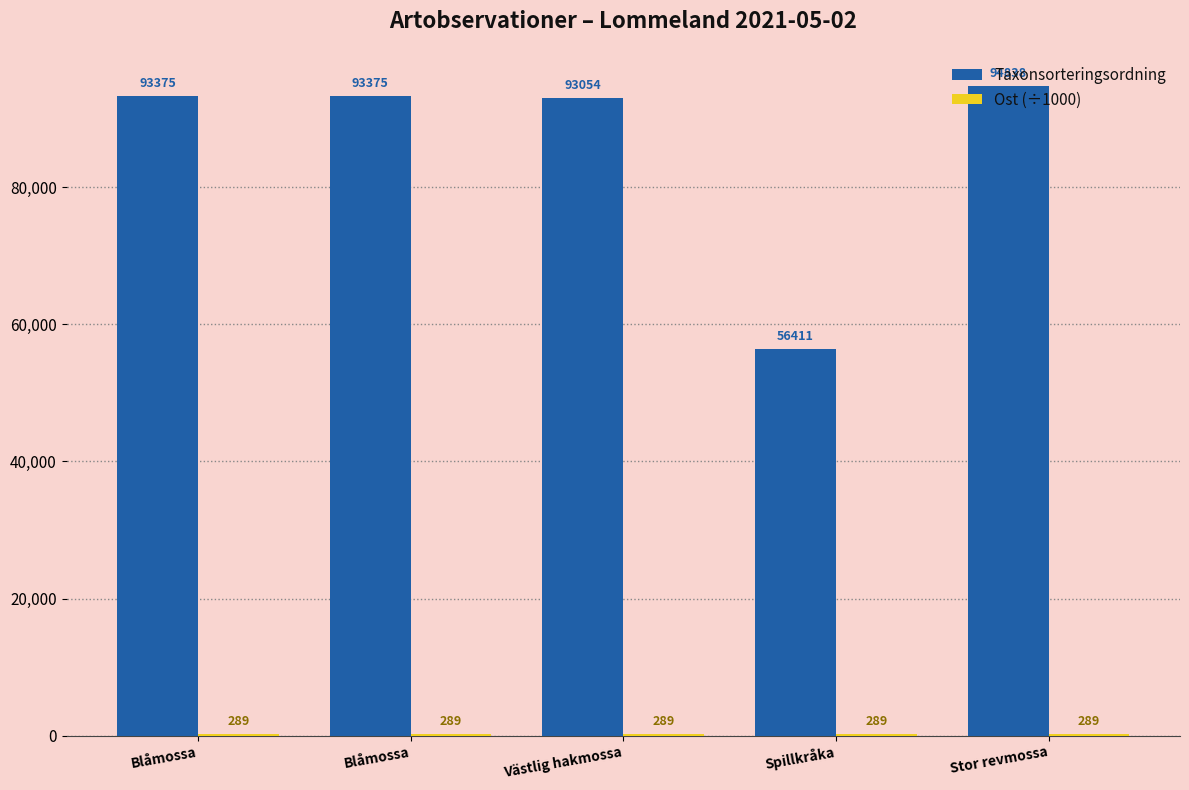

Where does the Taxonsorteringsordning series first go above 93375?

Stor revmossa